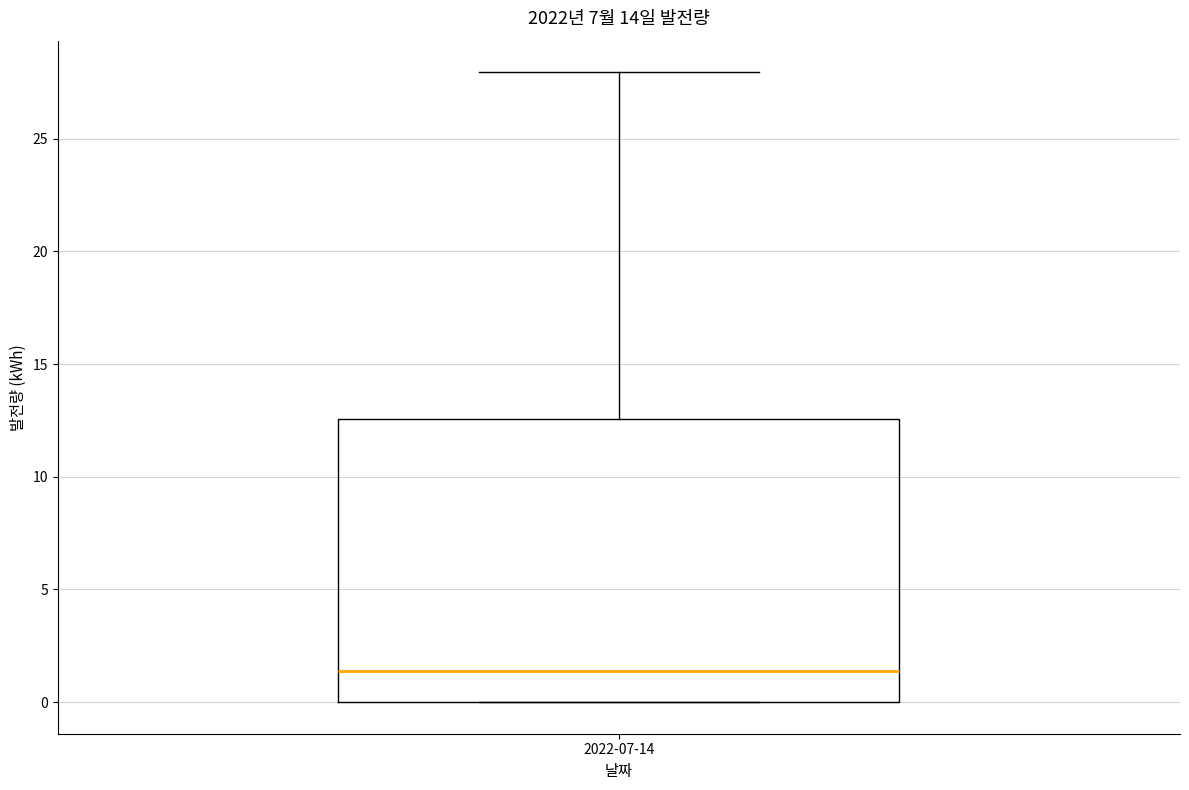

Transcribe this box plot: give where the median line is, the range the box spans, and where the two whiskers end, as read against the y-axis. The values are not printed on the chart, so give them approximately, as read against the axis.

median 1.5, box 0.0 to 12.5, whiskers 0.0 to 28.0